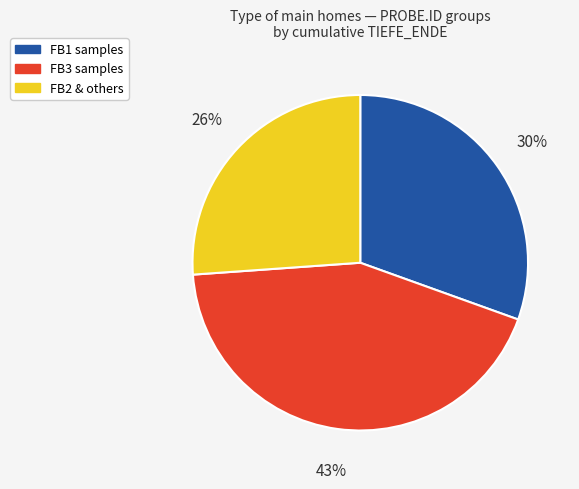

Count the number of slices in the pie.

3